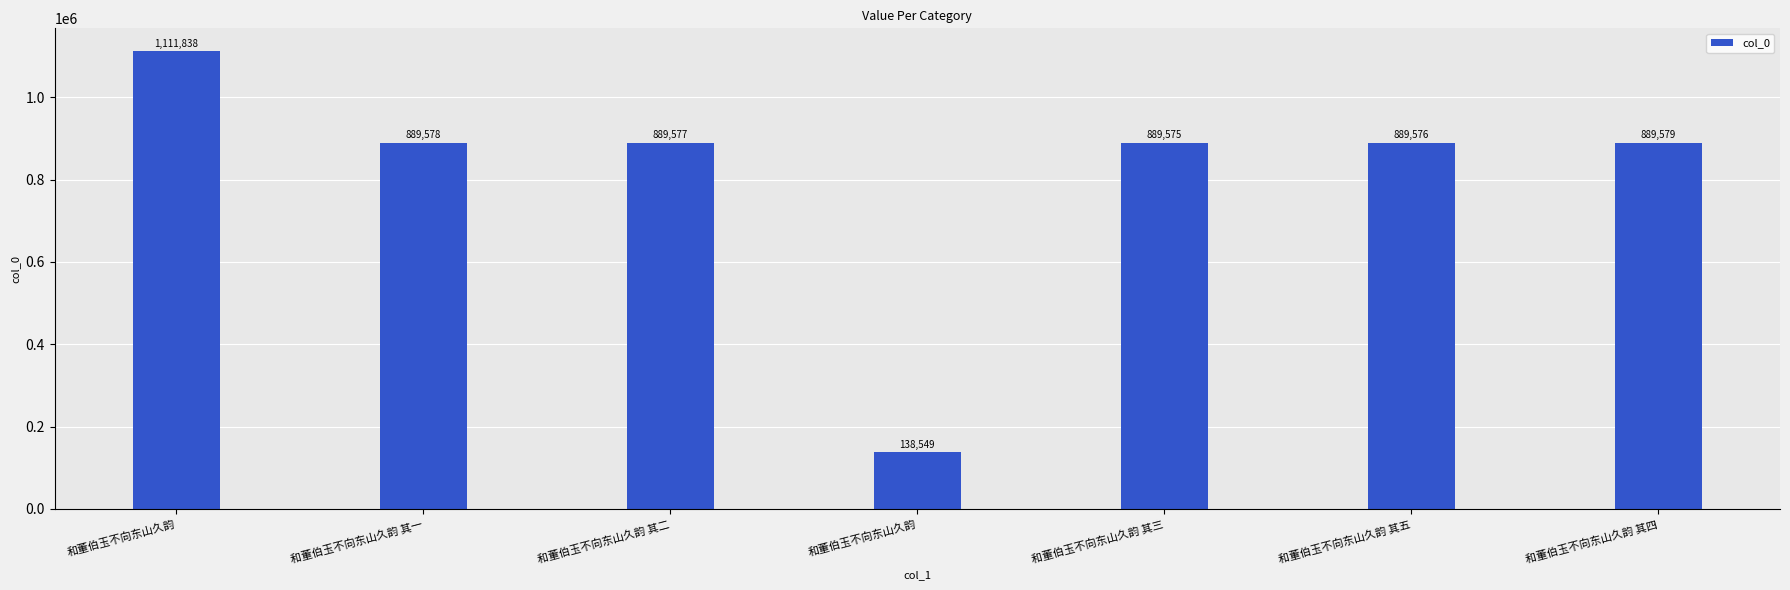

Are the bars horizontal?

No